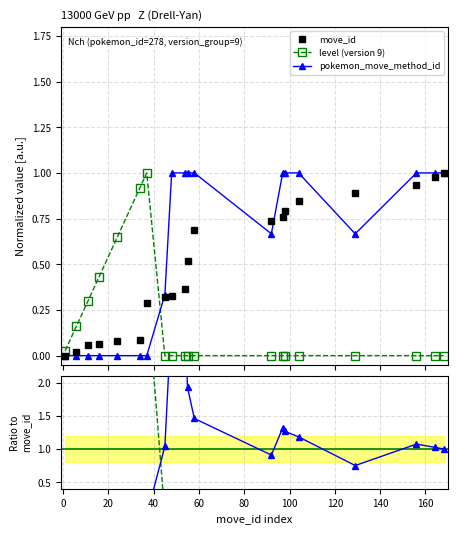

Which series ends up on top after the final intersection of level (version 9) and move_id?

move_id